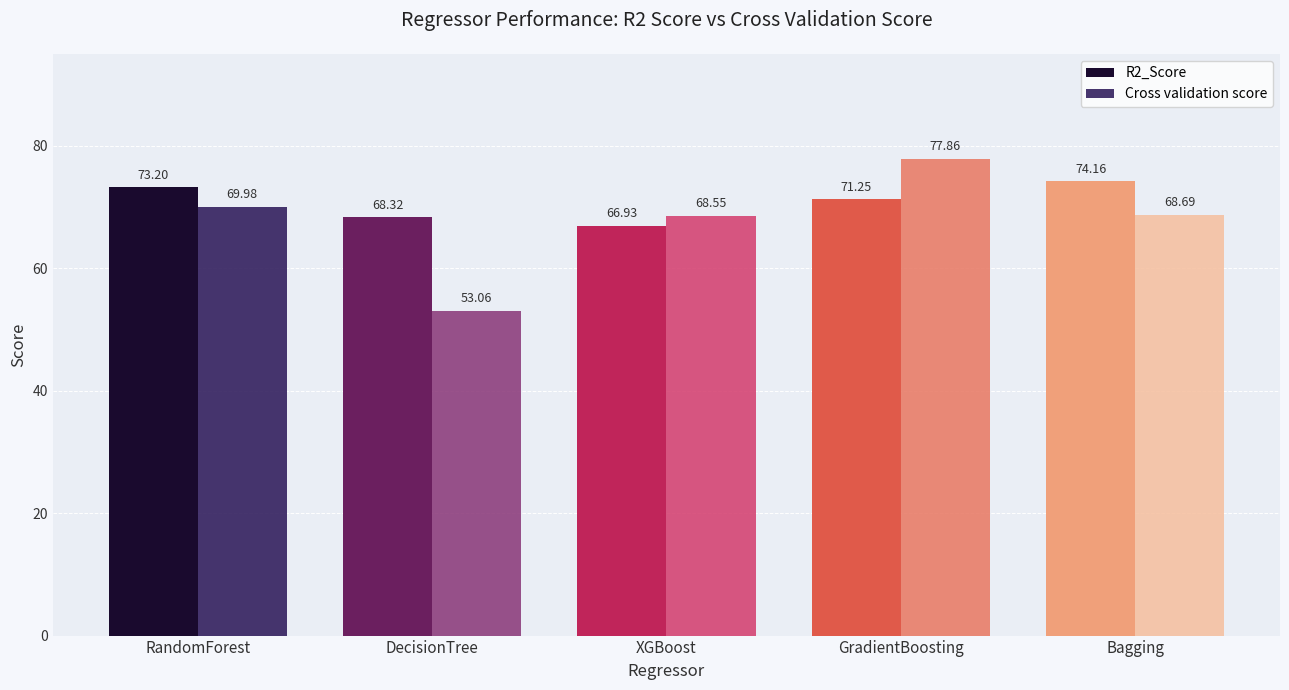

What is the difference between the highest and lowest values at RandomForest?

3.2